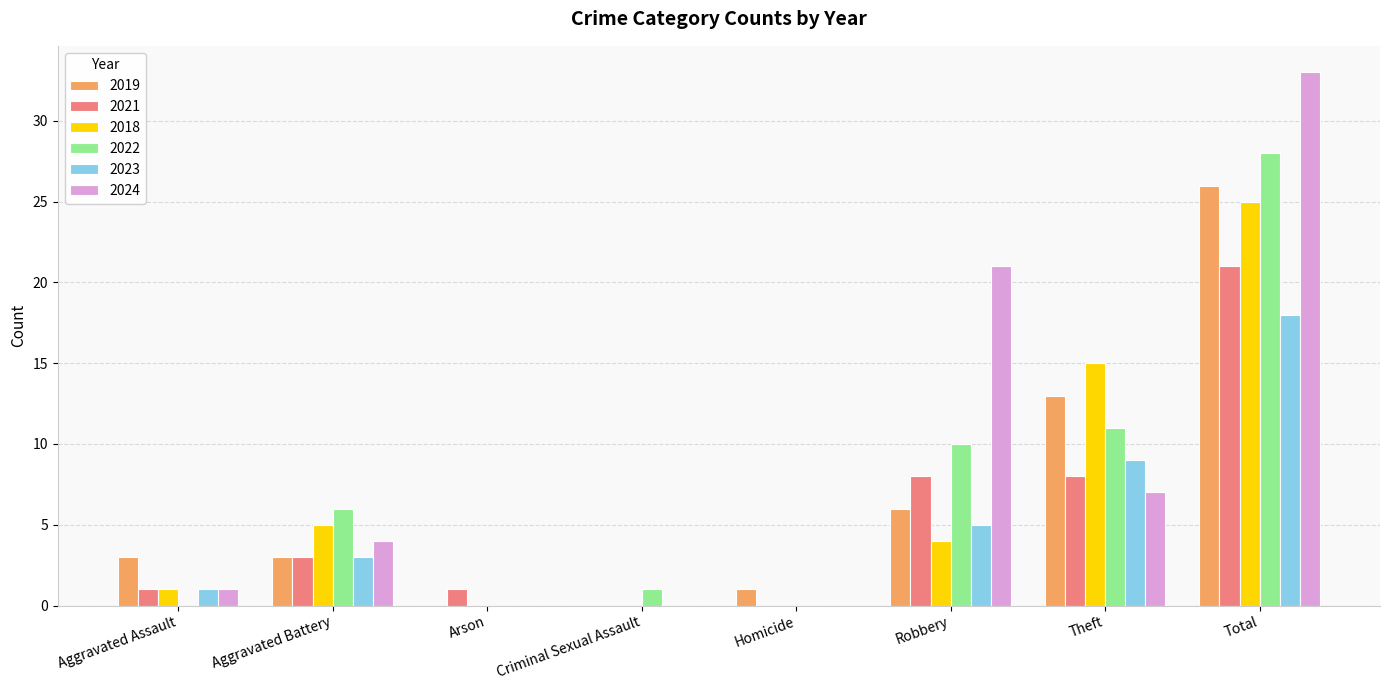

At which category does the chart reach its peak across all series?

Total